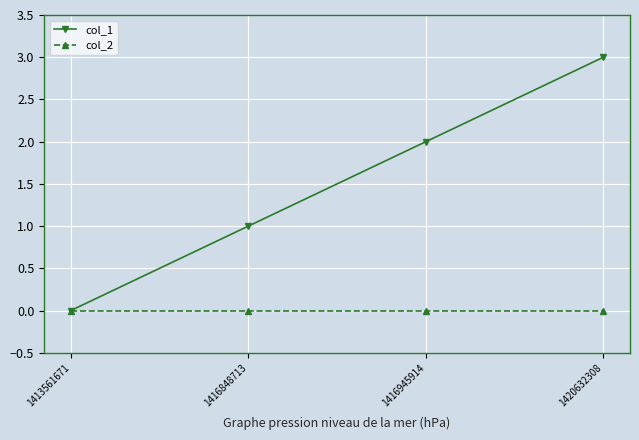

True or false: col_1 has more than 0 points higher than both neighbors.

False